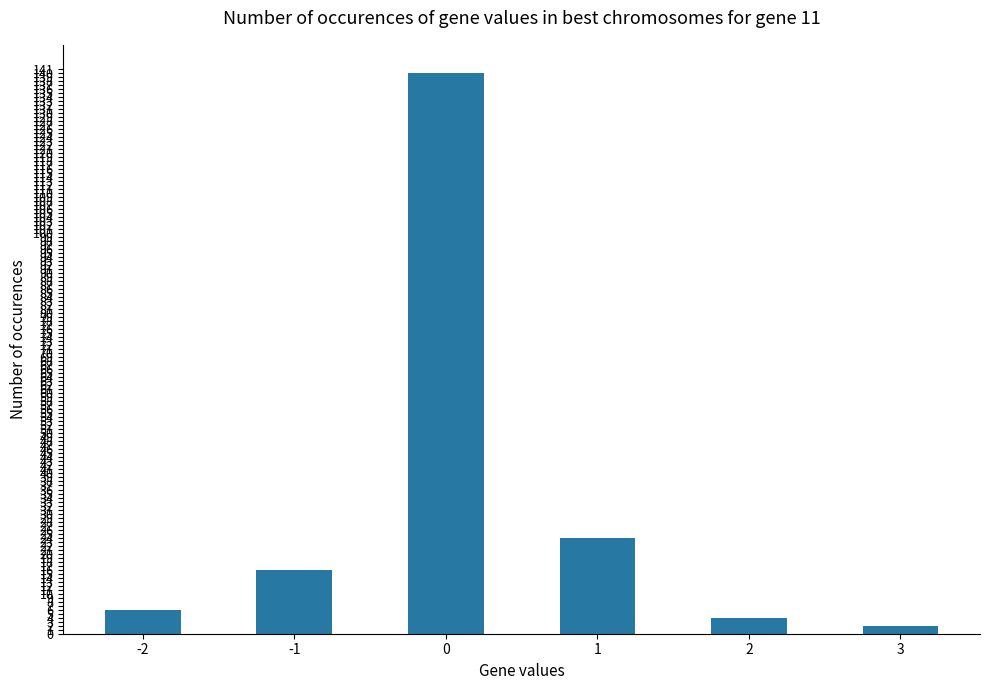

List the labels in order of value, smallest first.

3, 2, -2, -1, 1, 0